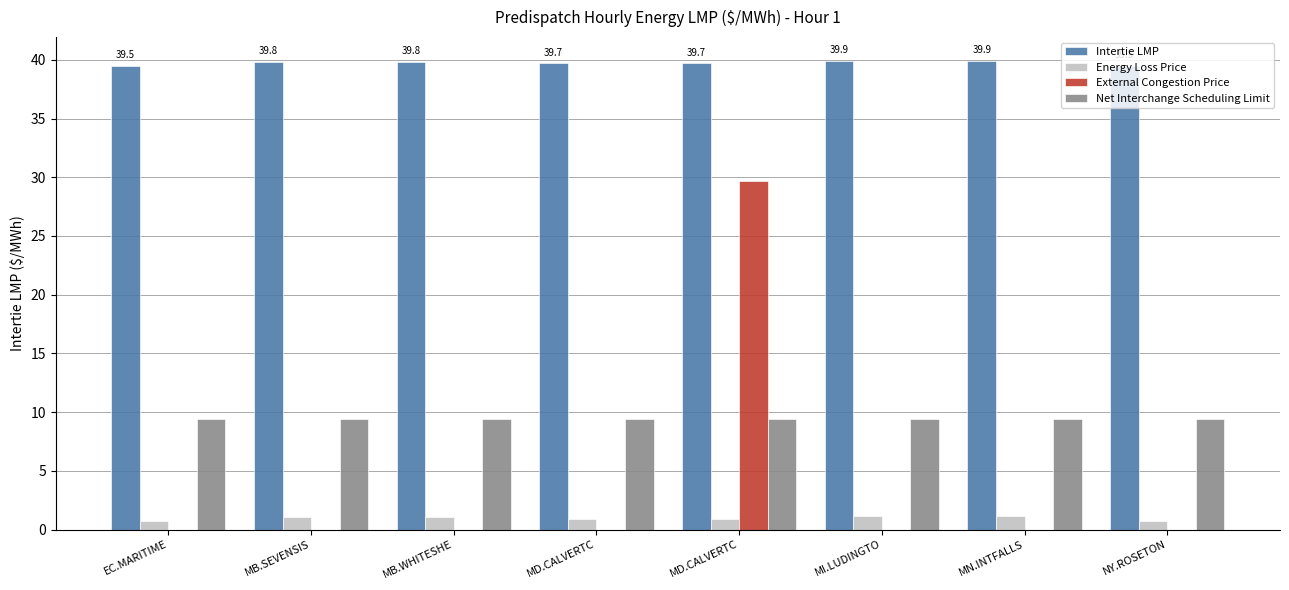

How many groups of bars are there?

8